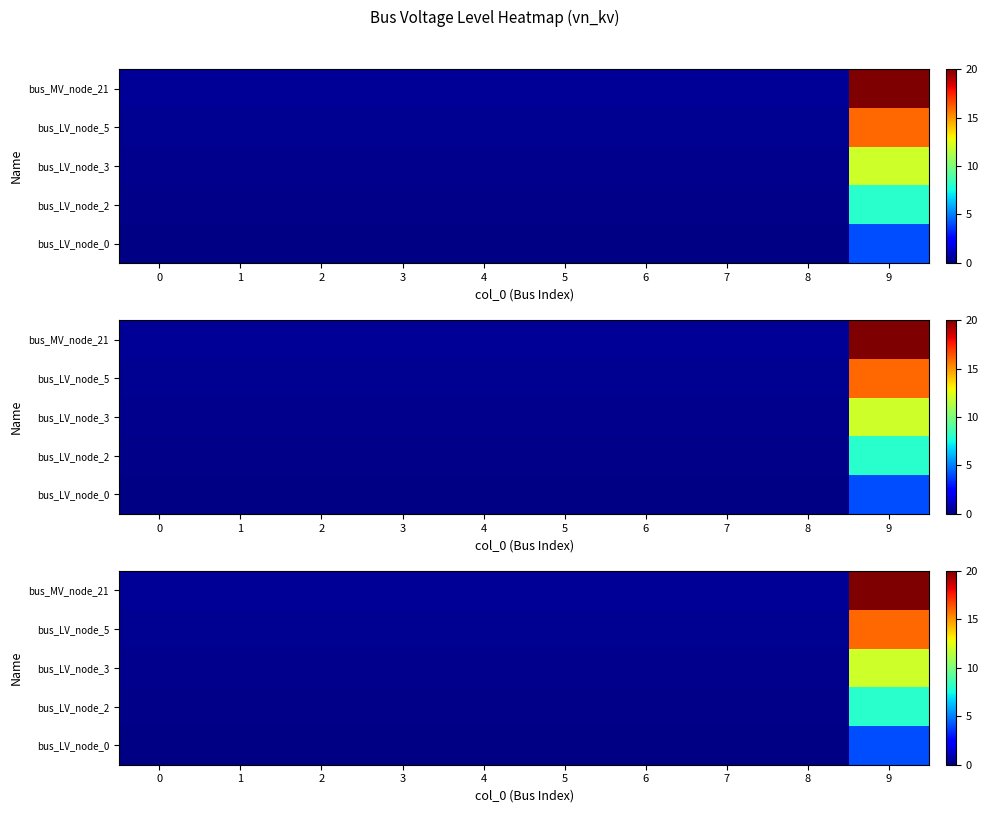

List the series in order of their overall mean, highest first.

row_4, row_3, row_2, row_1, row_0